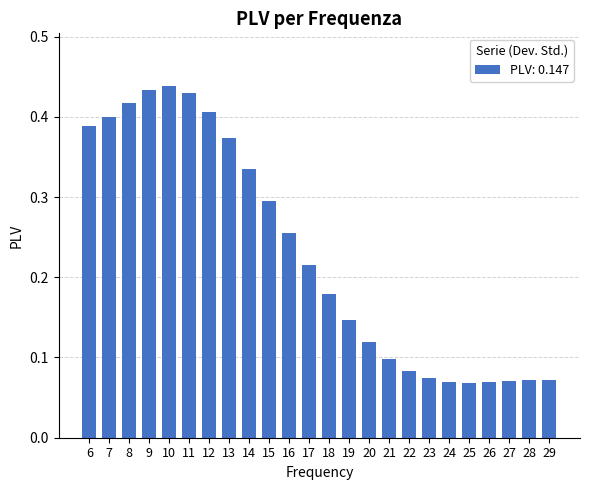

Are the bars horizontal?

No